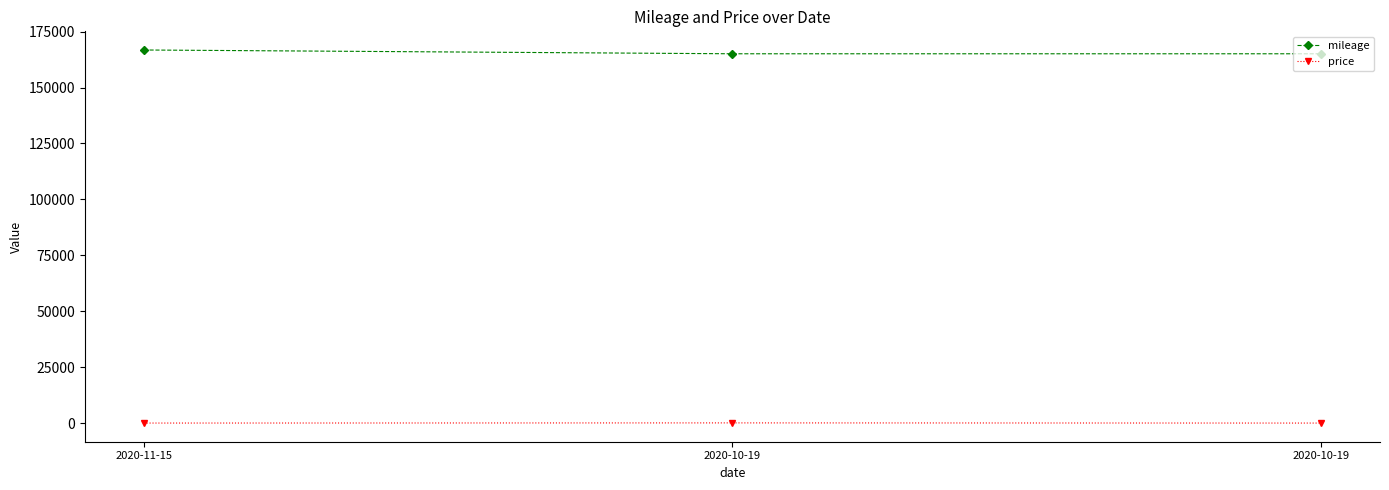

Is this an area chart (filled region under the line)?

No